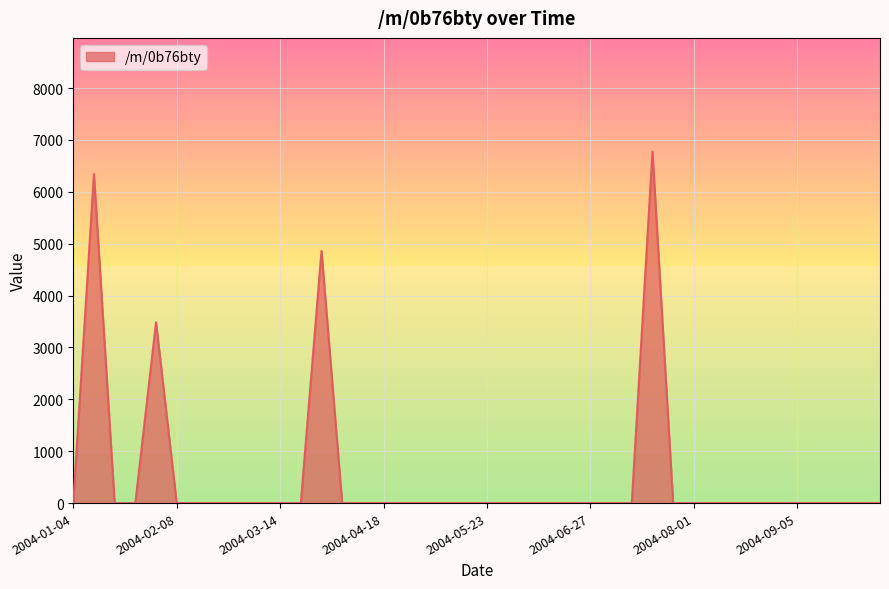

True or false: the data has more than 1 interior local peaks.

True